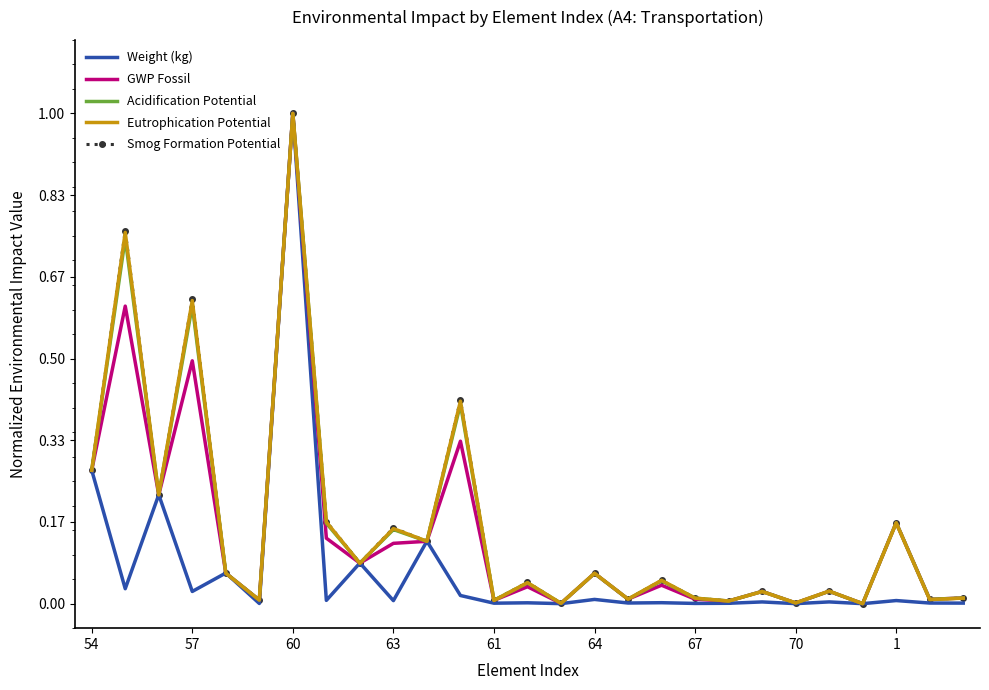

Count the number of categories in the chart.

27